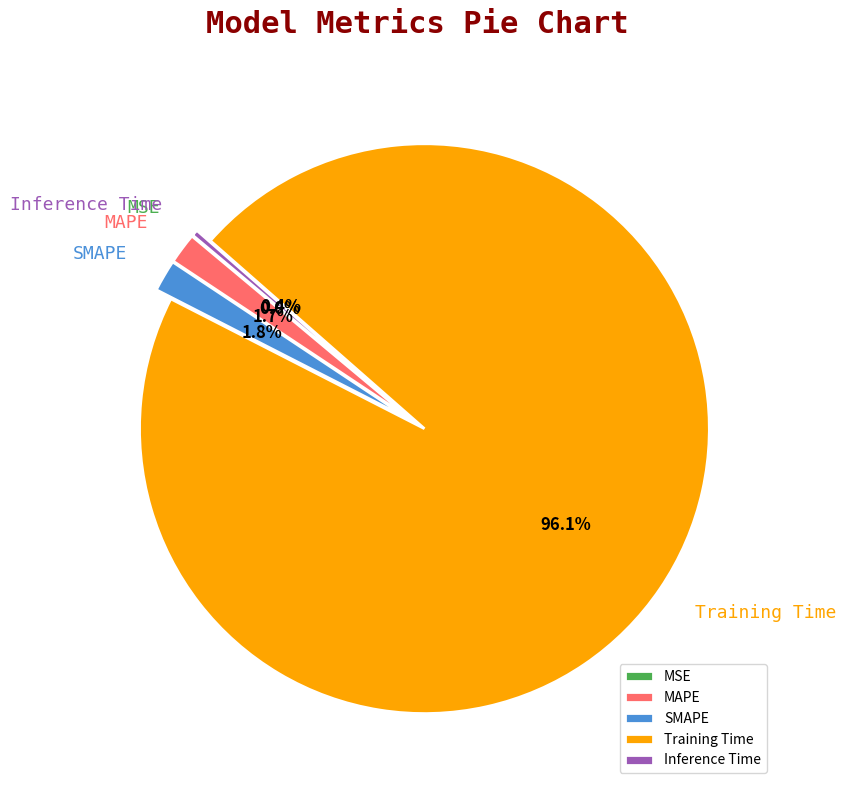

Combined, do Inference Time and Training Time account for over 50%?

Yes